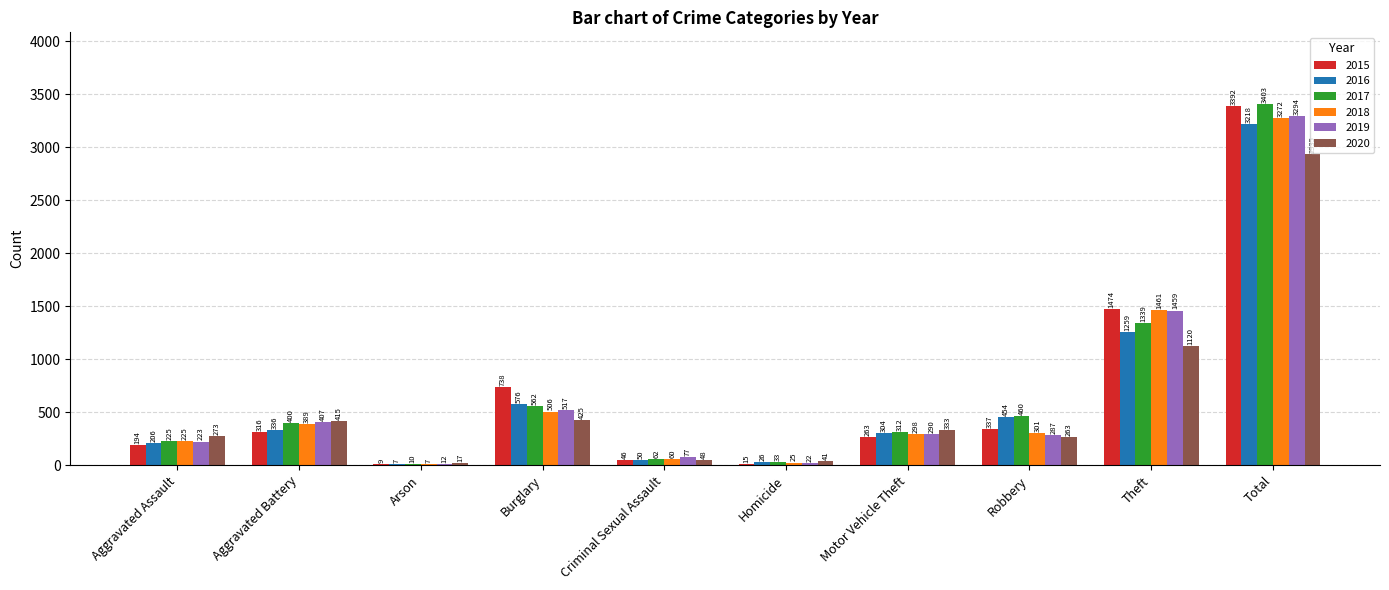

Which series has the largest total across all categories?

2017